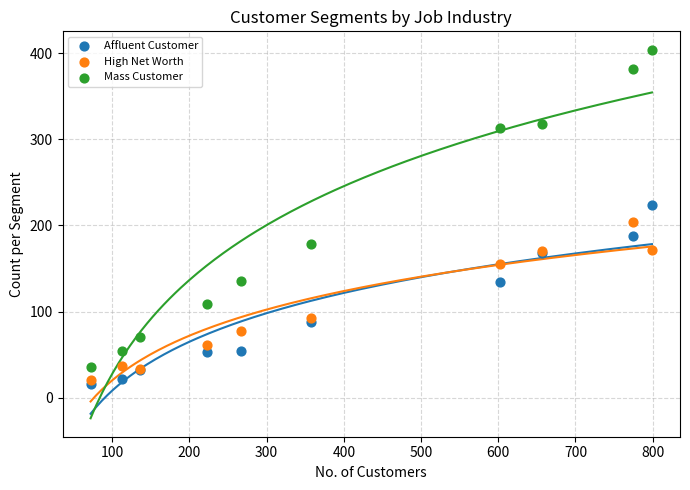

Which series has the widest spread of Y values?

Mass Customer